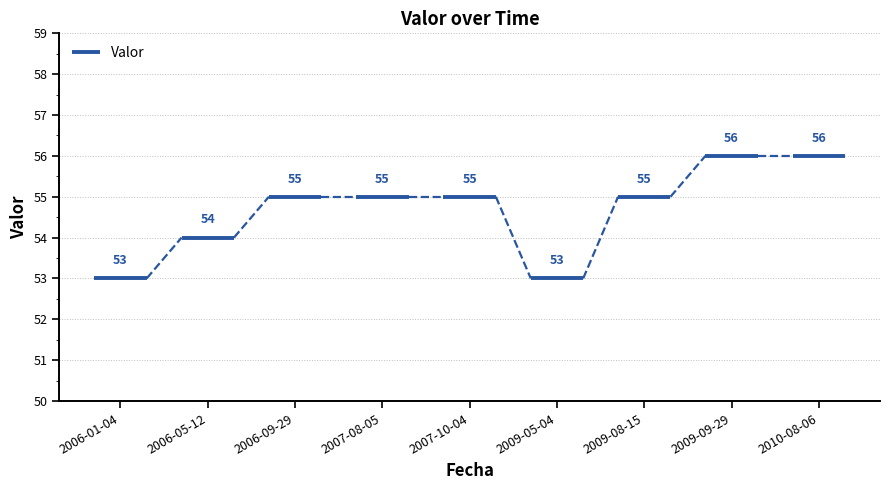

How many interior local valleys (lower than both neighbors) does the data have?

1